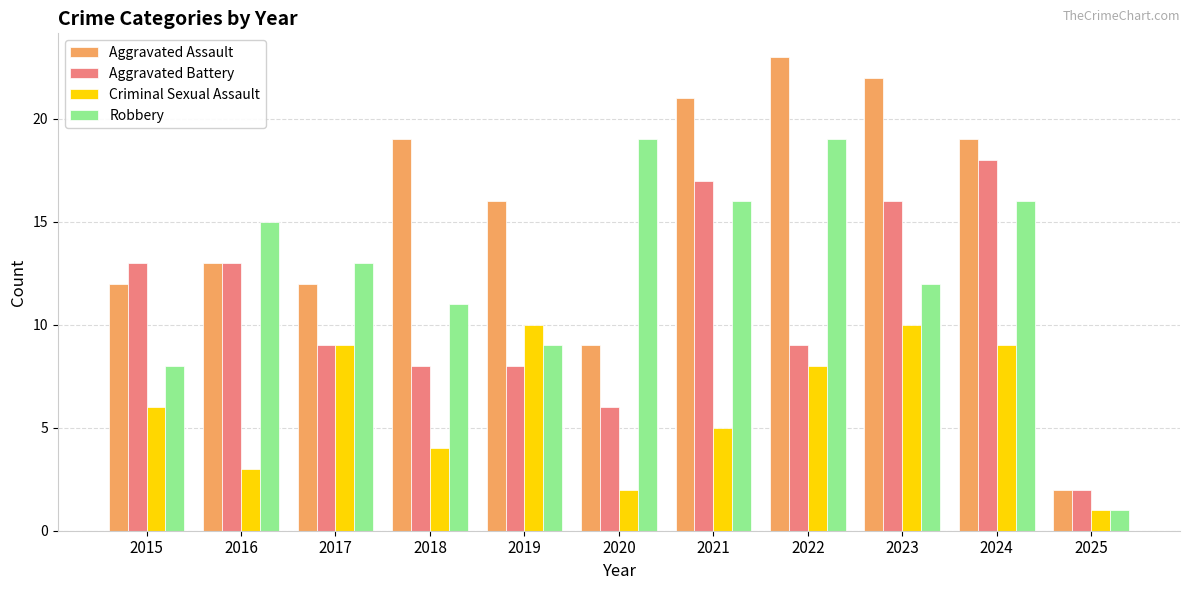

What is the maximum value for Robbery?

19